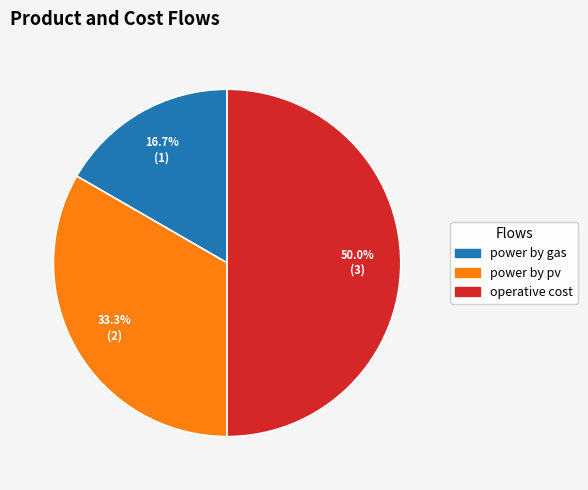

To the nearest percent, what is the combined percentage of power by gas and operative cost?

67%